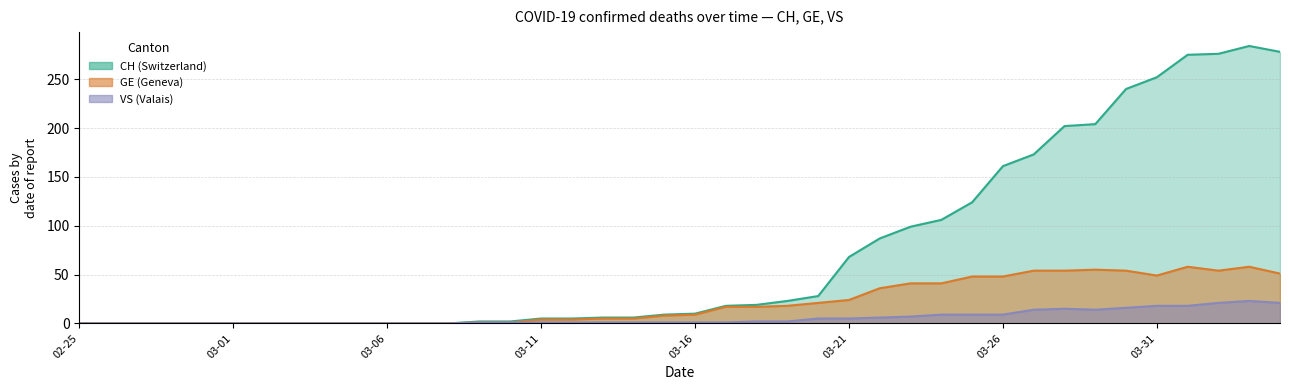

Which label corresponds to the largest value in the chart?

2020-04-03